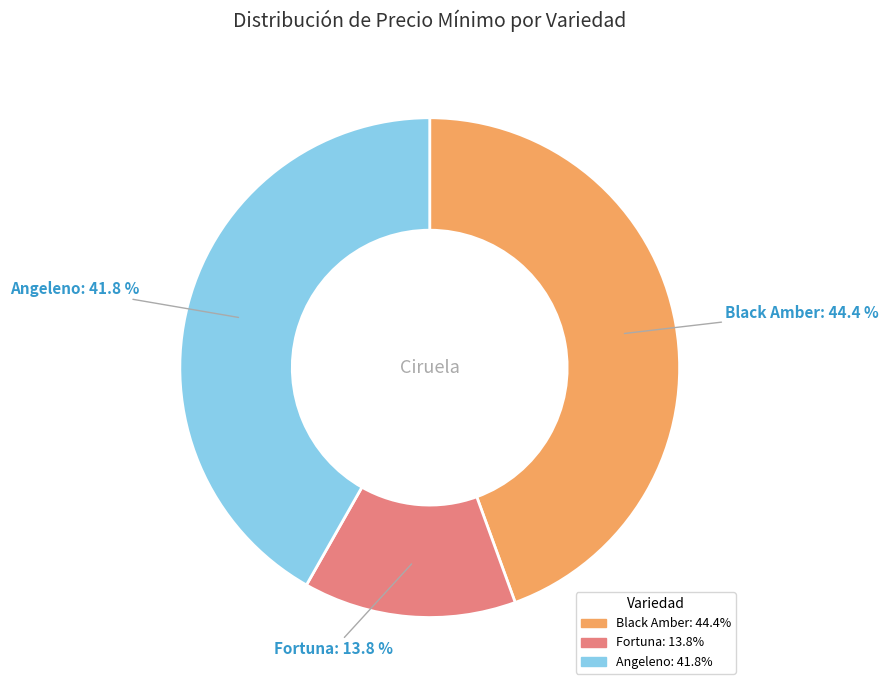

Which slice is the smallest?

Fortuna